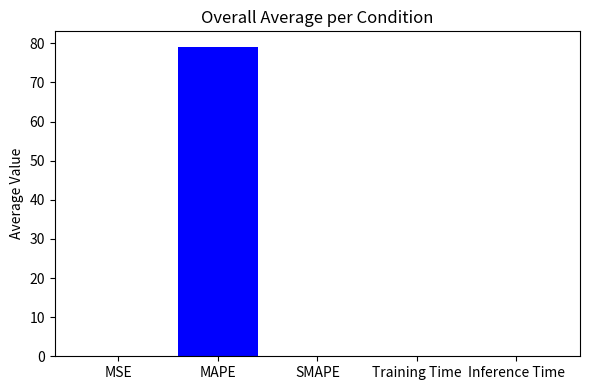

What value does the data have at MAPE?

79.1